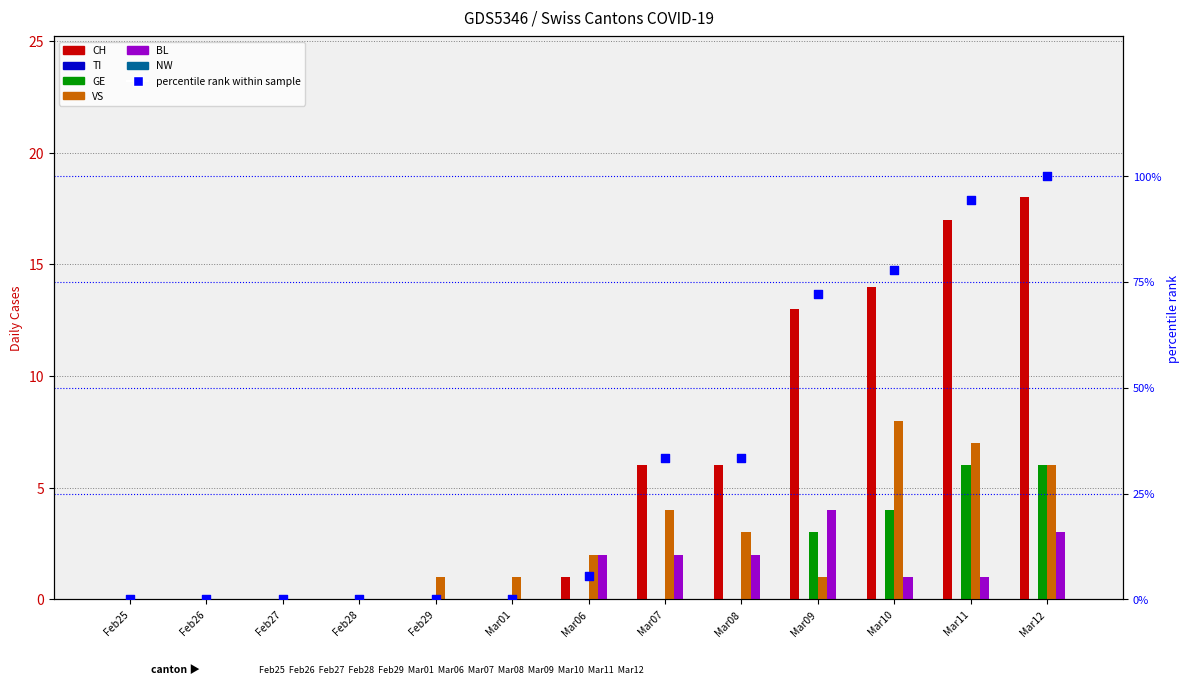

Which series contains the lowest Y value?

CH